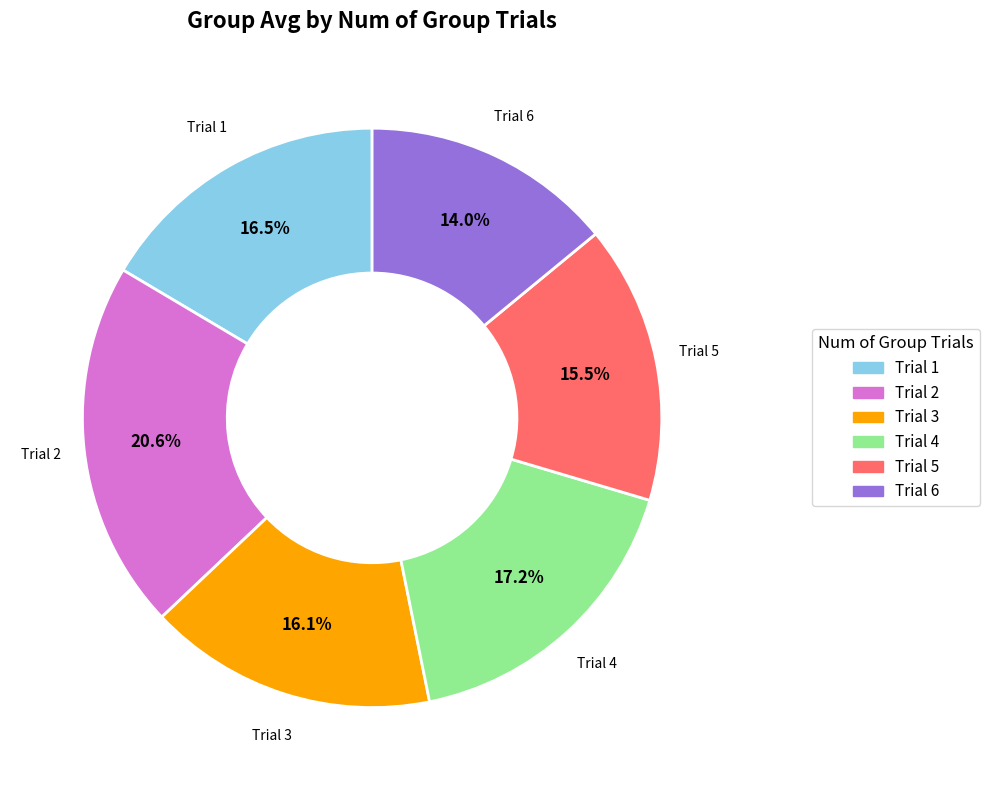

Is there a majority slice in this chart?

No